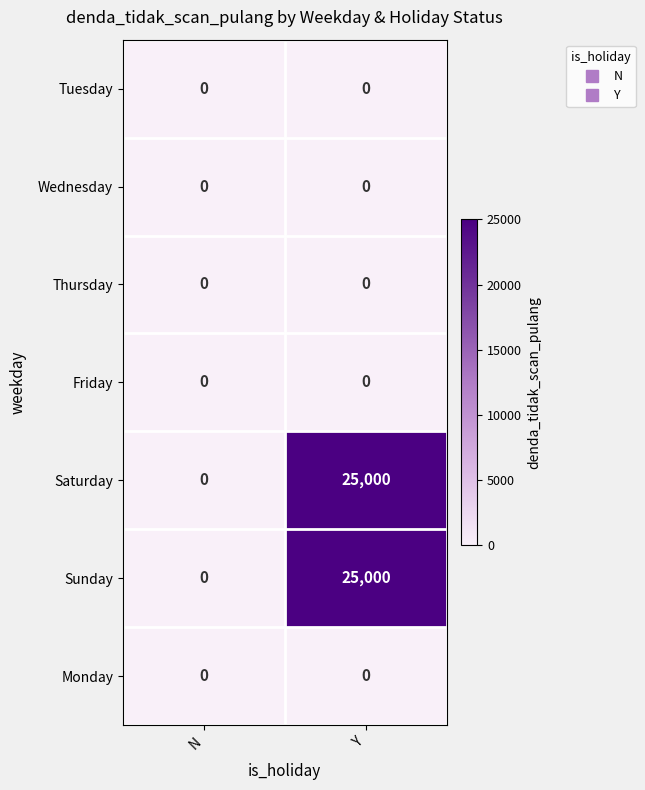

At which label is Sunday closest to 12500?

N